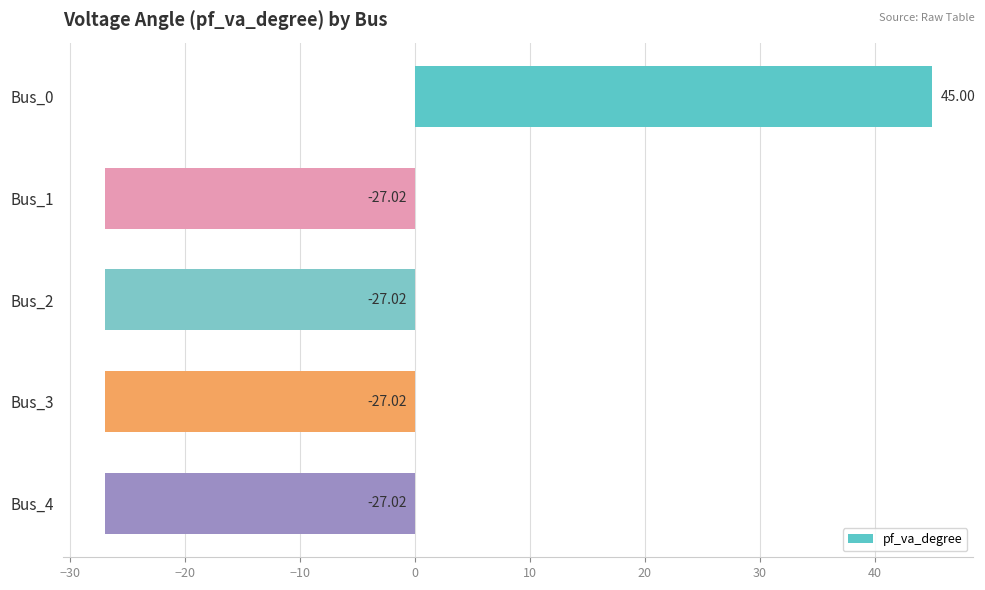

What is the change in value from Bus_0 to Bus_2?

-72.0